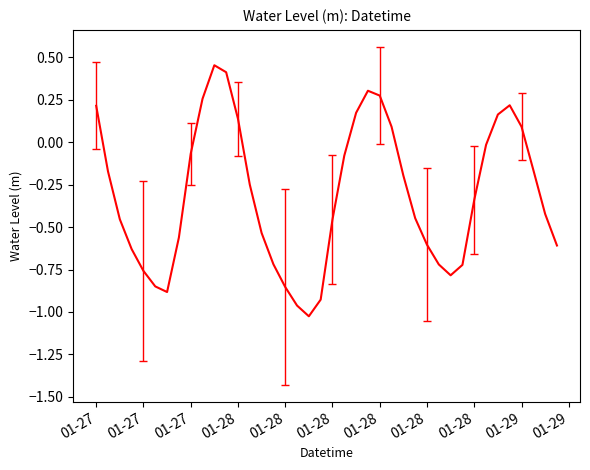

Does the chart have visible grid lines?

No